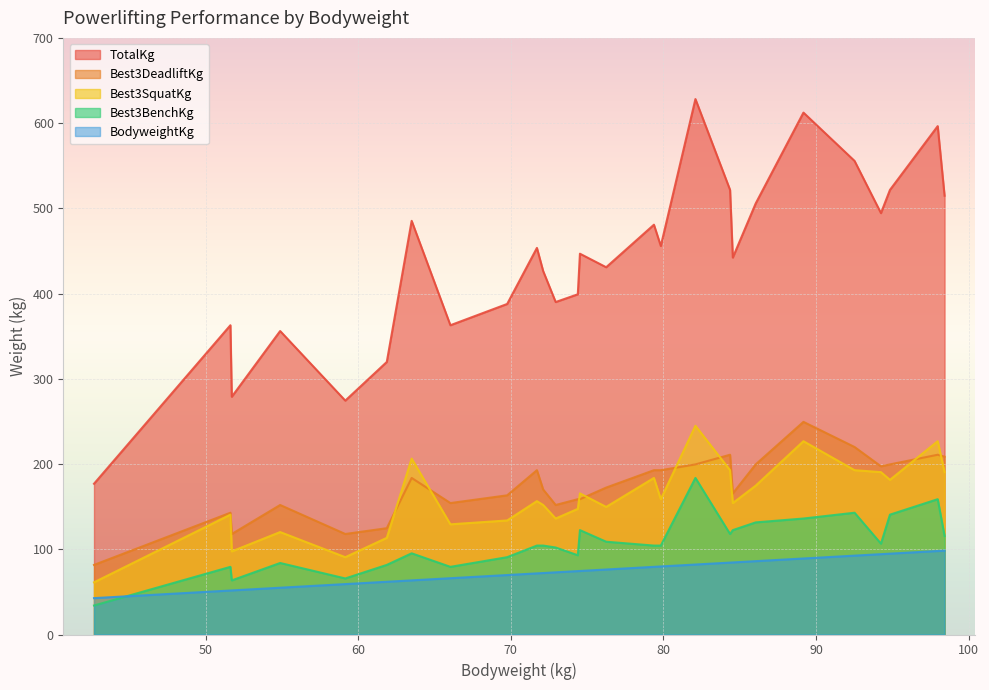

Which series has the widest spread of values?

TotalKg